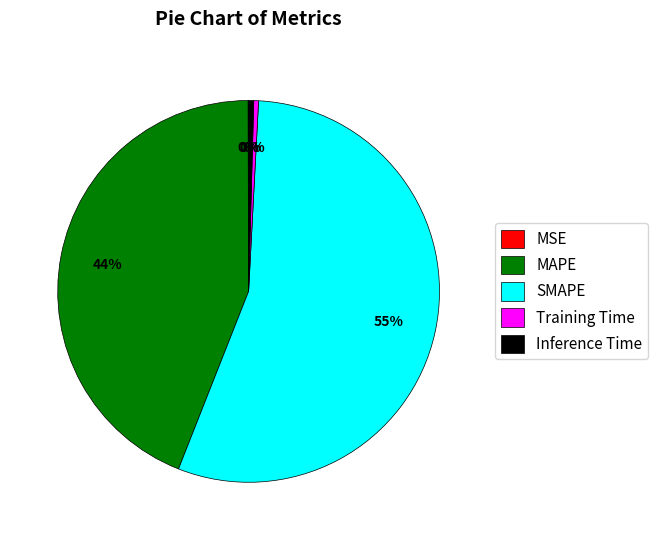

Does MAPE account for over 50% of the chart?

No